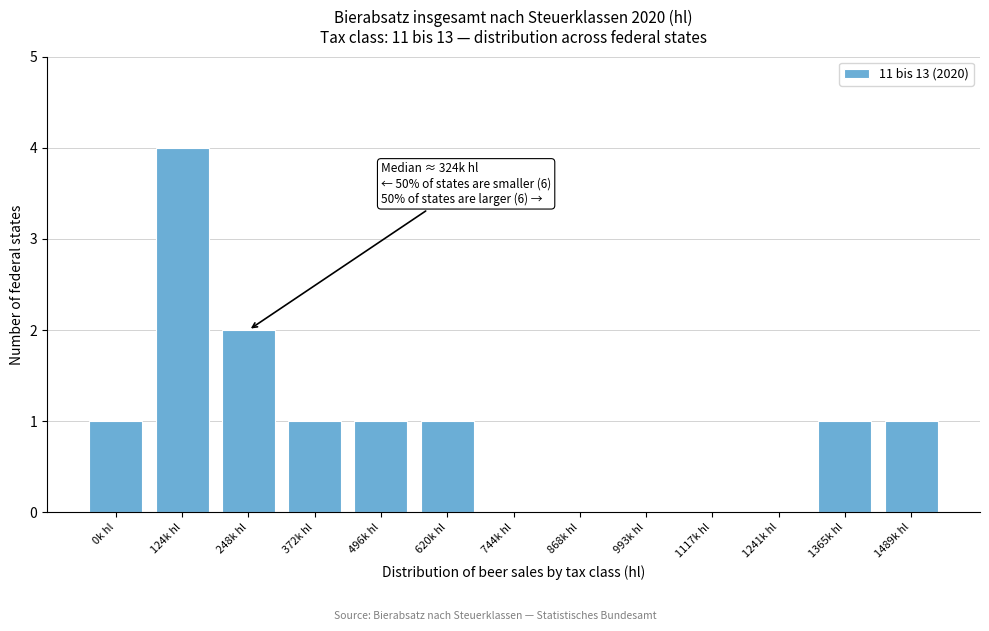

Reading left to right, list all the values displayed in this chart.

0k hl=1	124k hl=4	248k hl=2	372k hl=1	496k hl=1	620k hl=1	744k hl=0	868k hl=0	993k hl=0	1117k hl=0	1241k hl=0	1365k hl=1	1489k hl=1